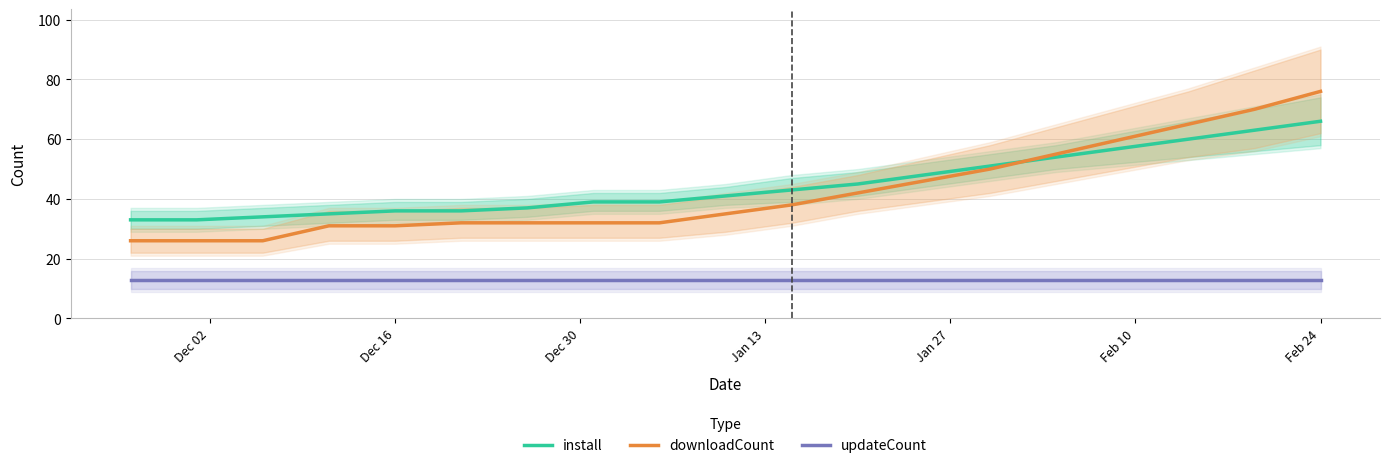

The value of install at Feb 24 is 39. True or false?

False